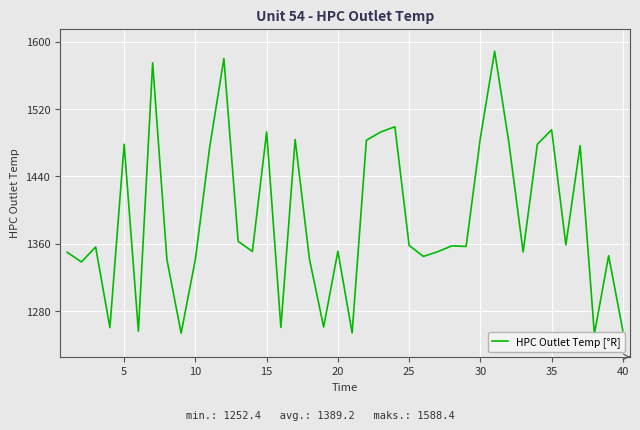

What is the difference between the maximum and minimum values?

336.0